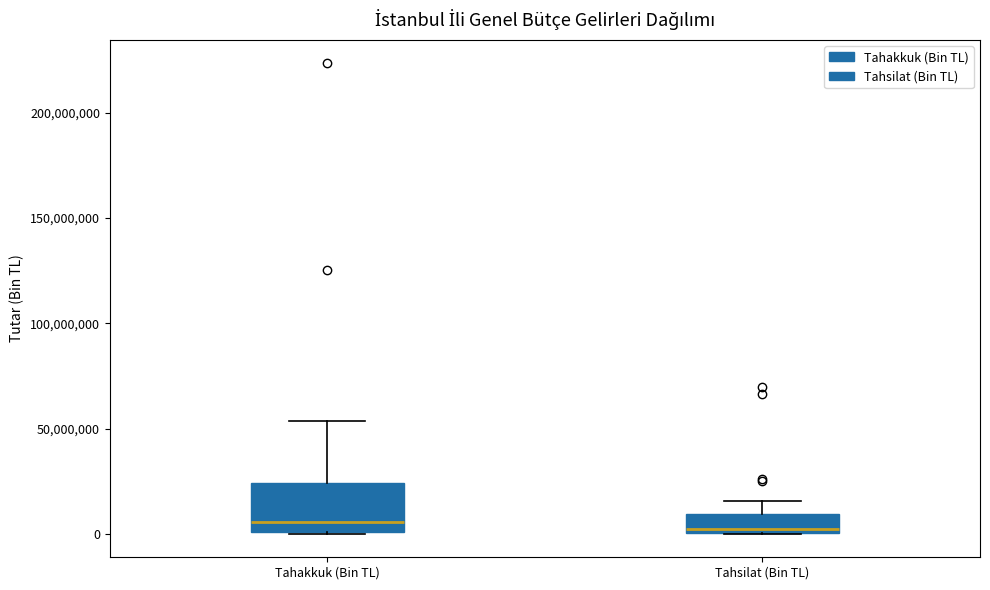

Reading left to right, transcribe this box plot: for each box, give where its median line is, the range the box spans, and where its two whiskers end, as read against the y-axis. The values are not printed on the chart, so give them approximately, as read against the axis.

Tahakkuk (Bin TL): median 5000000, box 0 to 25000000, whiskers 0 to 55000000
Tahsilat (Bin TL): median 0 (just above the box's lower edge), box 0 to 10000000, whiskers 0 to 15000000